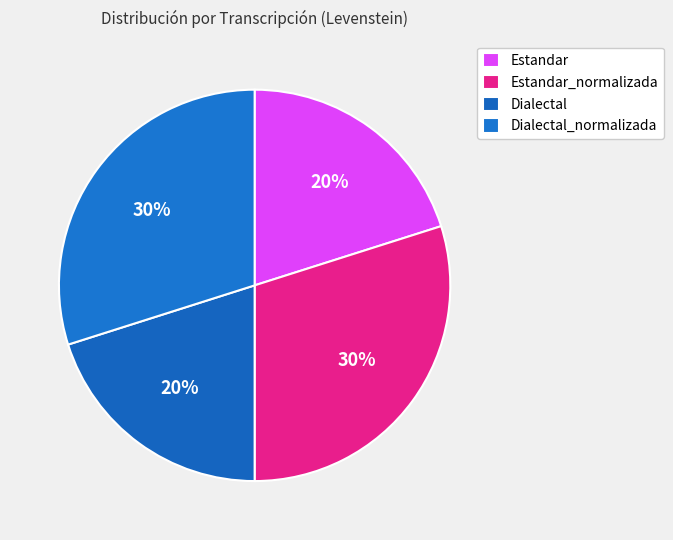

Does Dialectal represent more than half of the total?

No